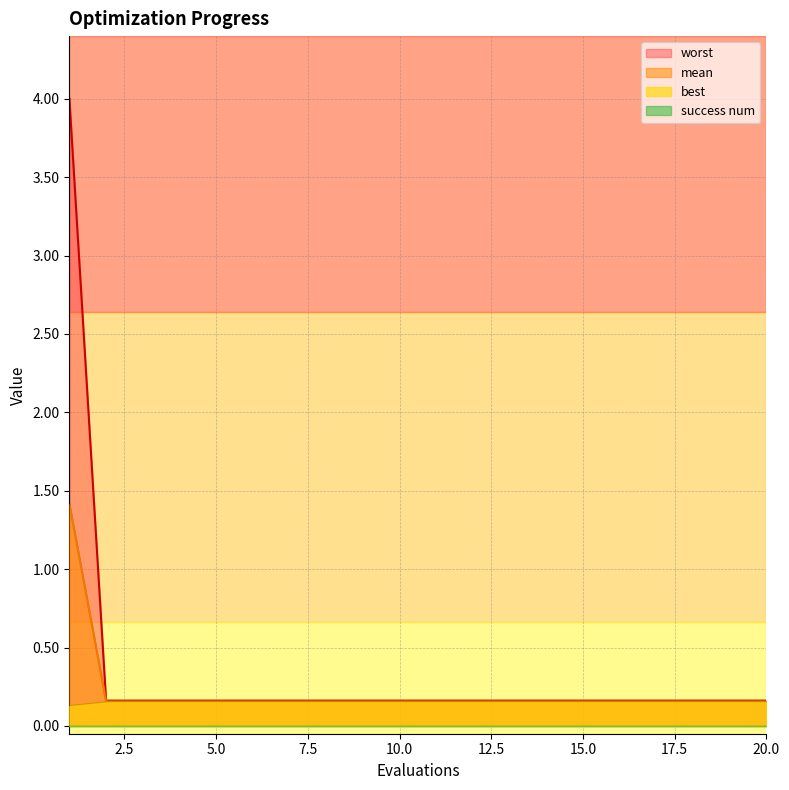

At which category is the sum across all series the highest?

1